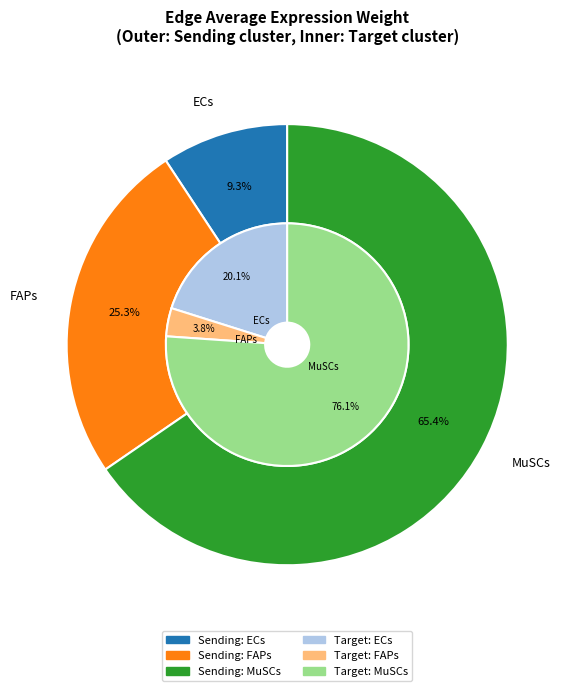

How many slices are in this pie chart?

3